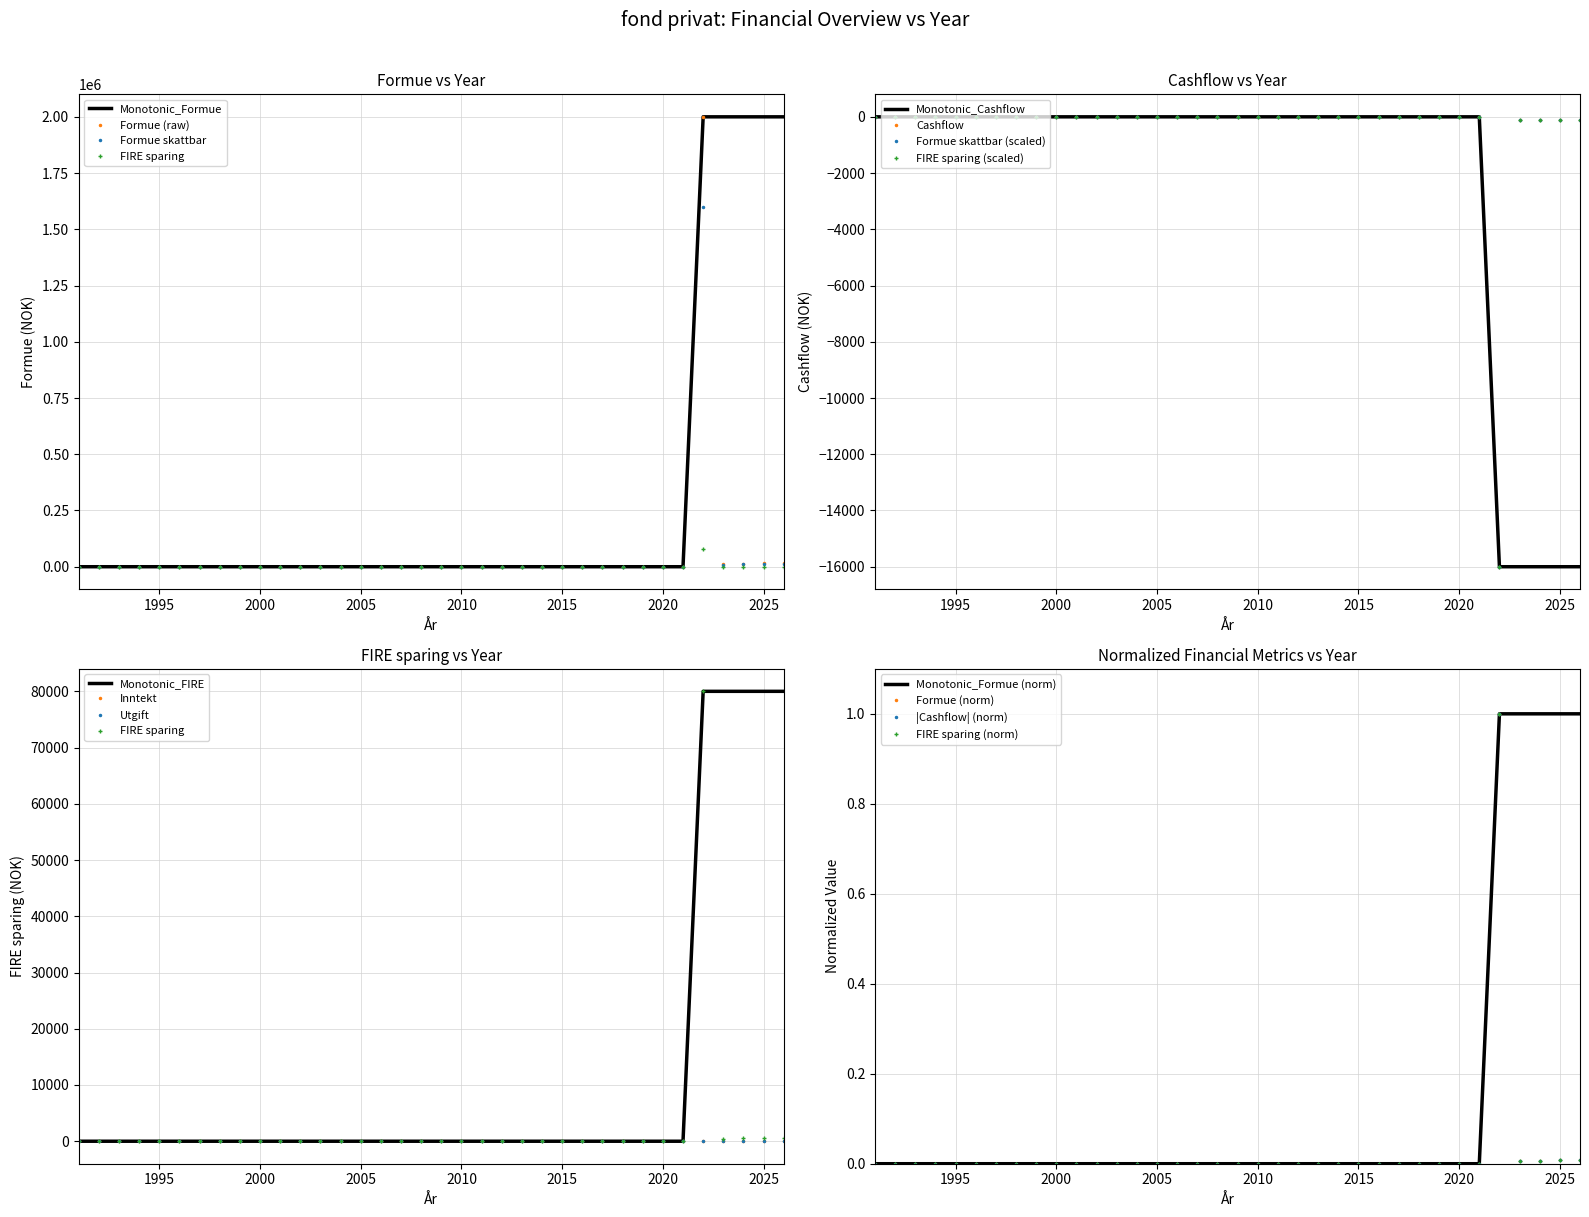

True or false: FIRE sparing and Formue skattbar intersect in this chart.

False